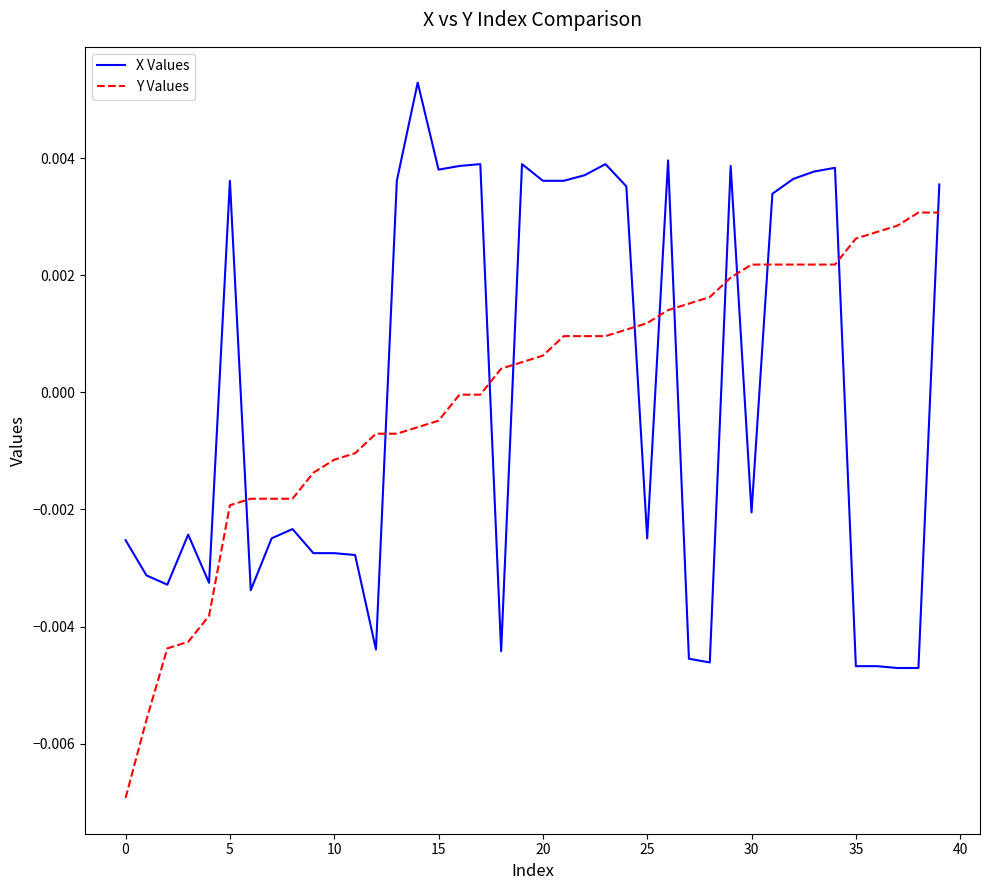

Which series ends up on top after the final intersection of X Values and Y Values?

X Values